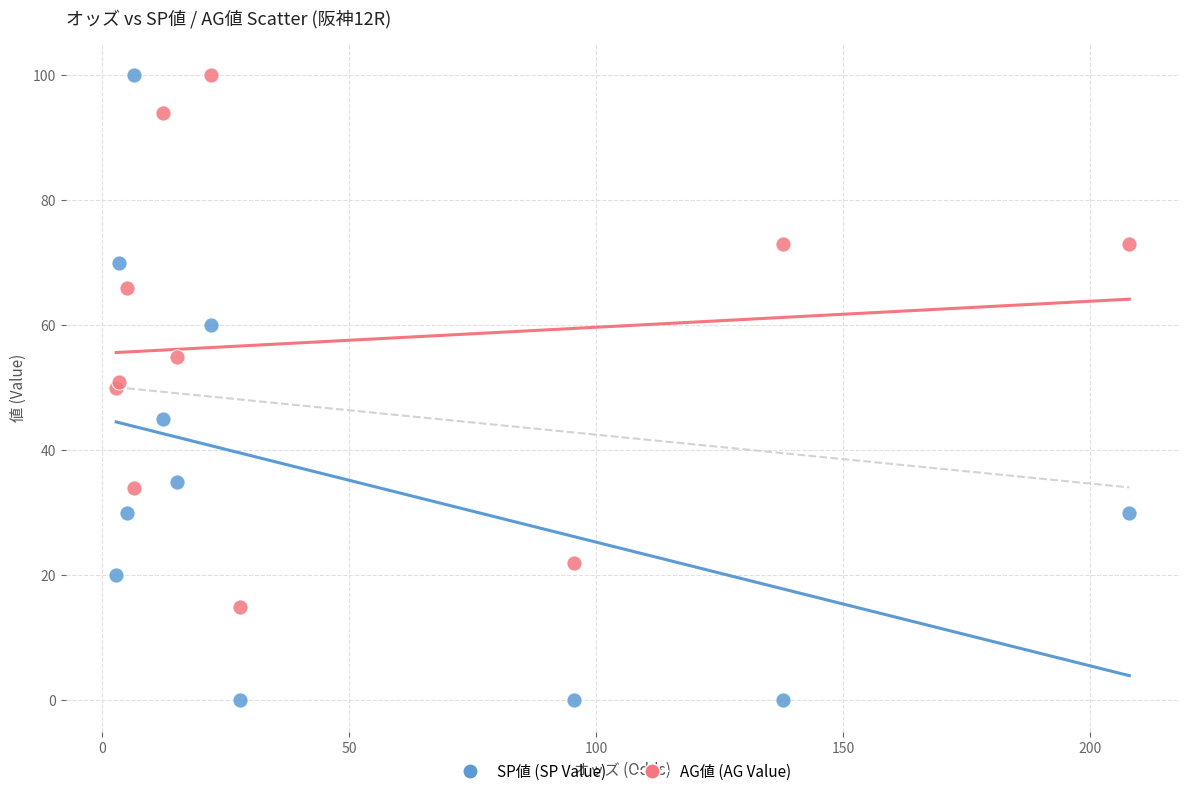

Which series contains the lowest Y value?

SP値 (SP Value)